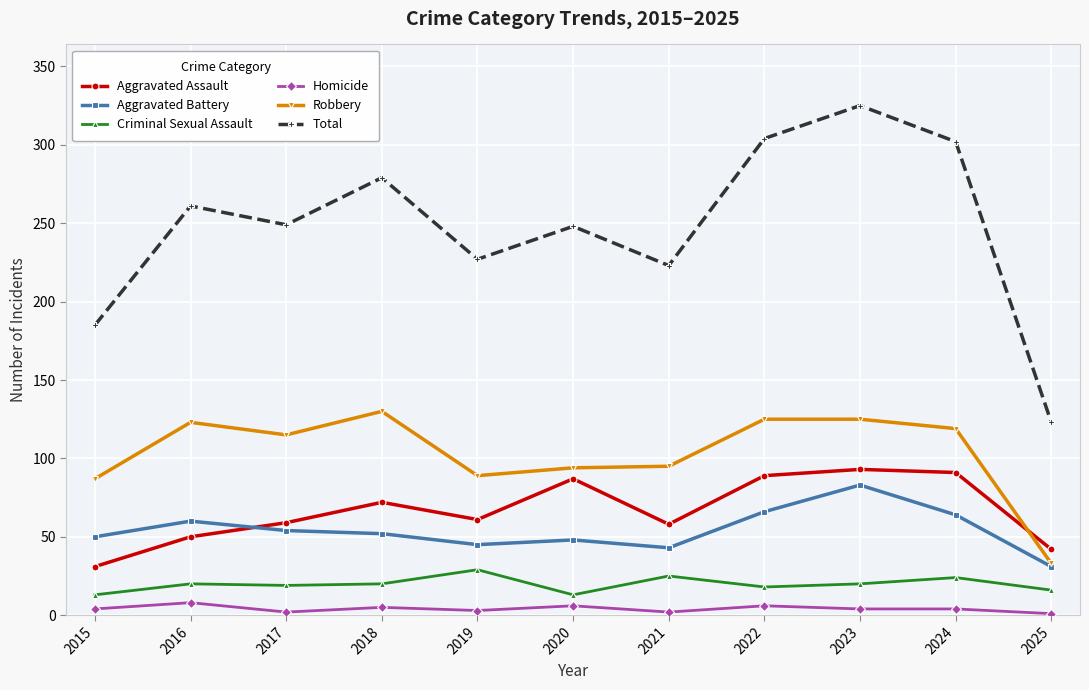

At which category does Aggravated Assault reach its first local peak?

2018